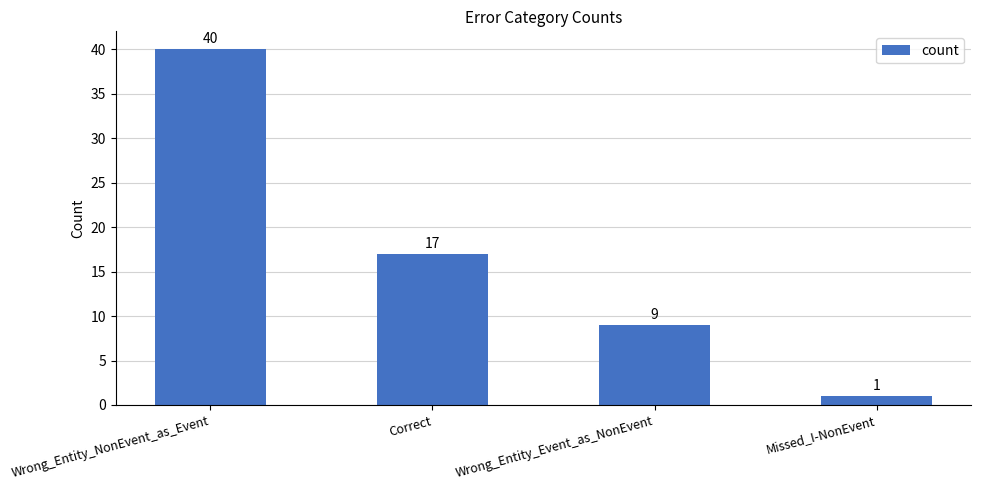

What is the average value?

17